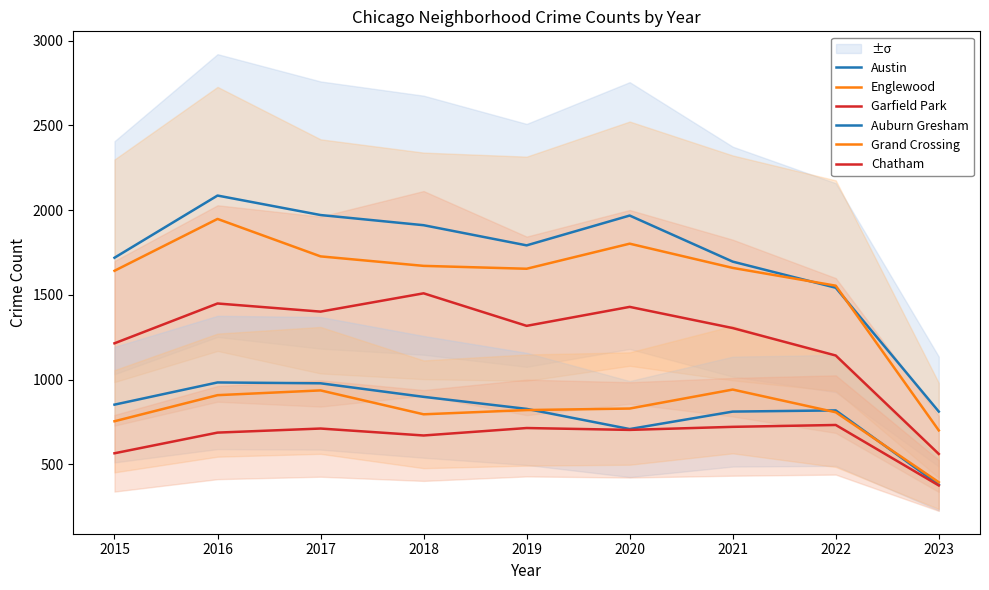

At which label does Garfield Park first exceed 1317?

2016